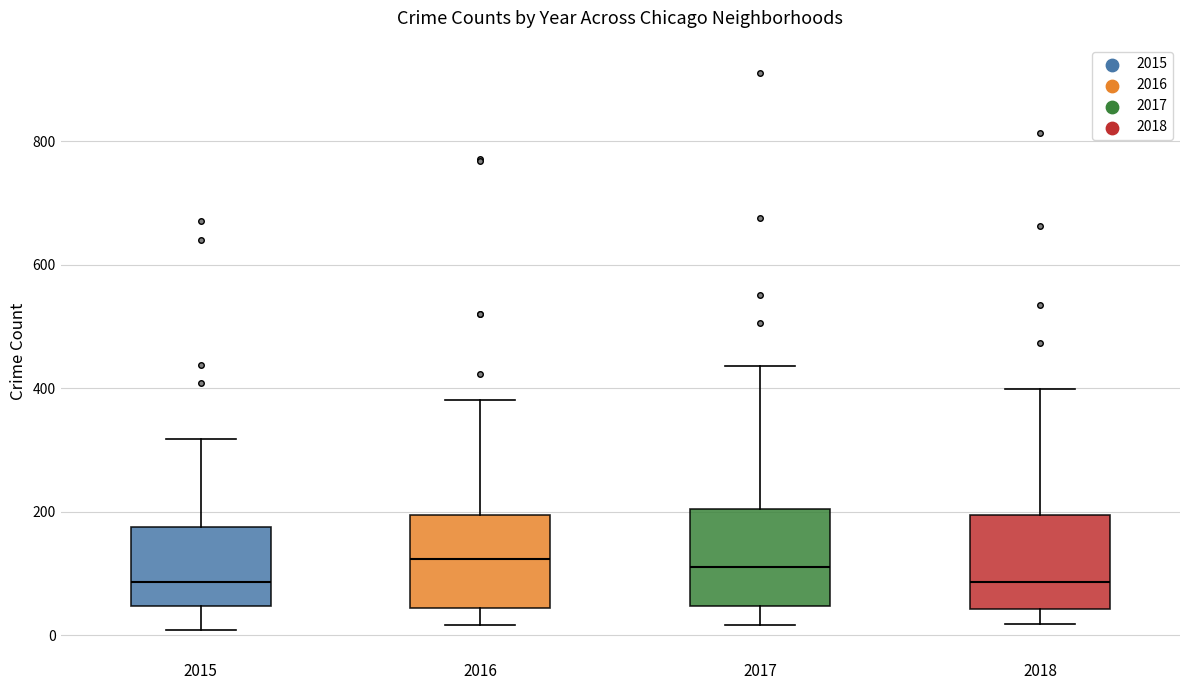

Reading left to right, read every box against the y-axis: the position of its median line, the range the box covers, and the ends of its whiskers. The values are not printed on the chart, so give them approximately, as read against the axis.

2015: median 80, box 40 to 180, whiskers 0 to 320
2016: median 120, box 40 to 200, whiskers 20 to 380
2017: median 120, box 40 to 200, whiskers 20 to 440
2018: median 80, box 40 to 200, whiskers 20 to 400